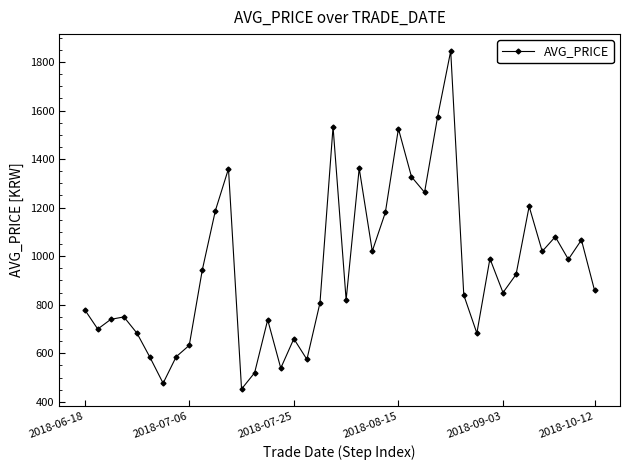

How many points are higher than both their immediate neighbors (excluding endpoints)?

12